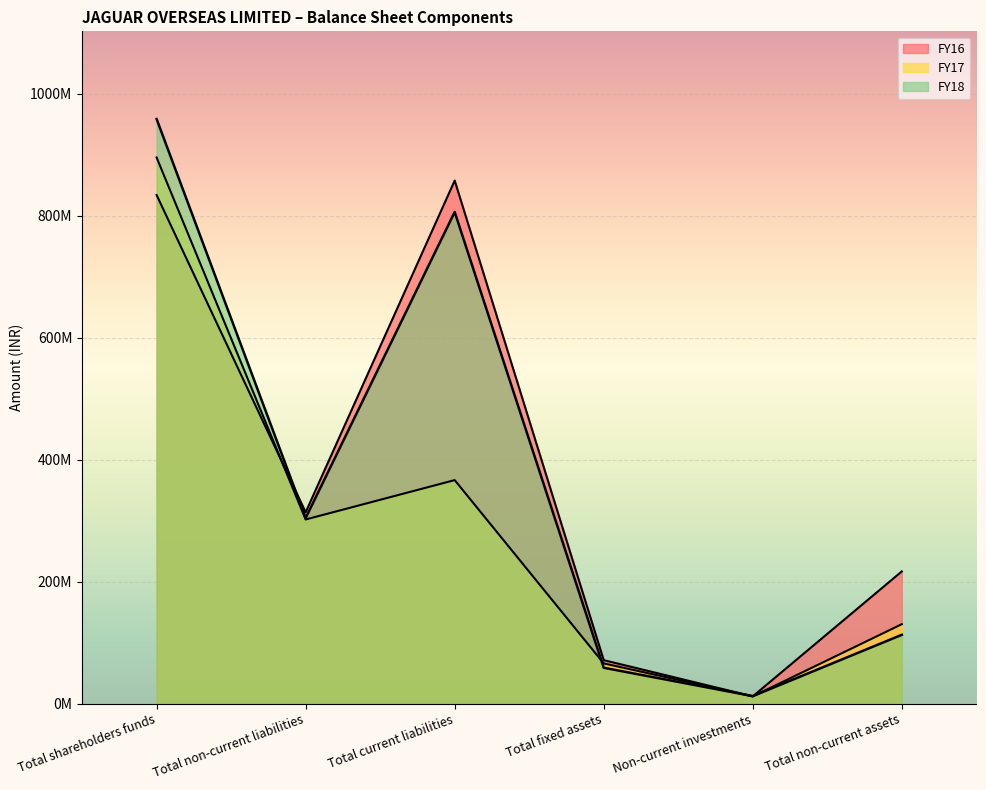

At which category does FY17 reach its first local valley?

Total non-current liabilities